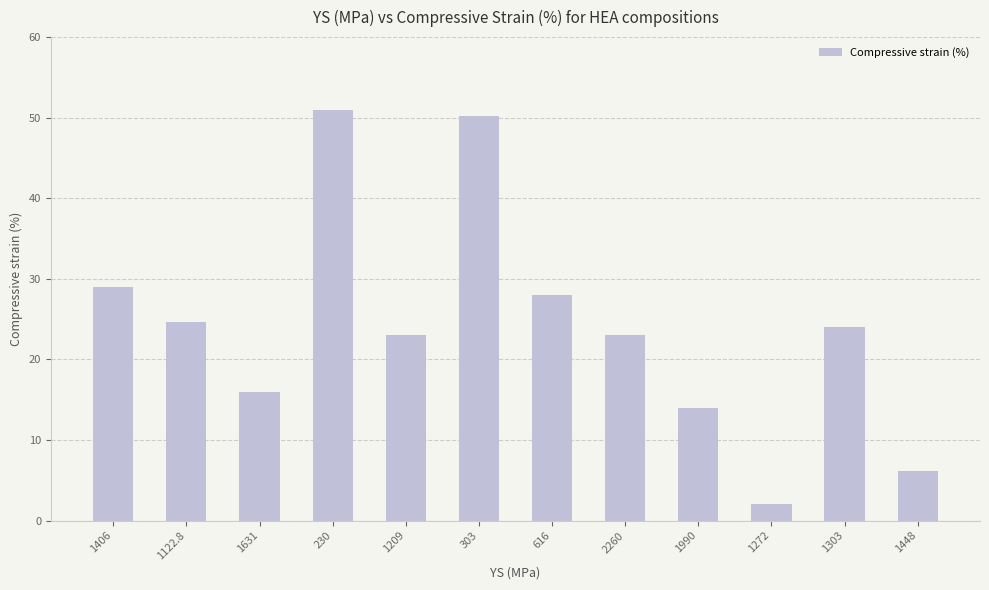

What position from the right is 1631?

10